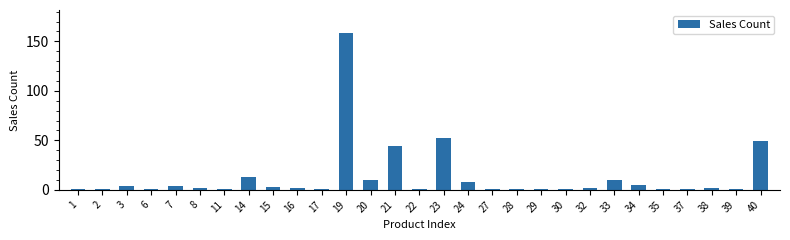

True or false: the data shows 44 at 21.

True